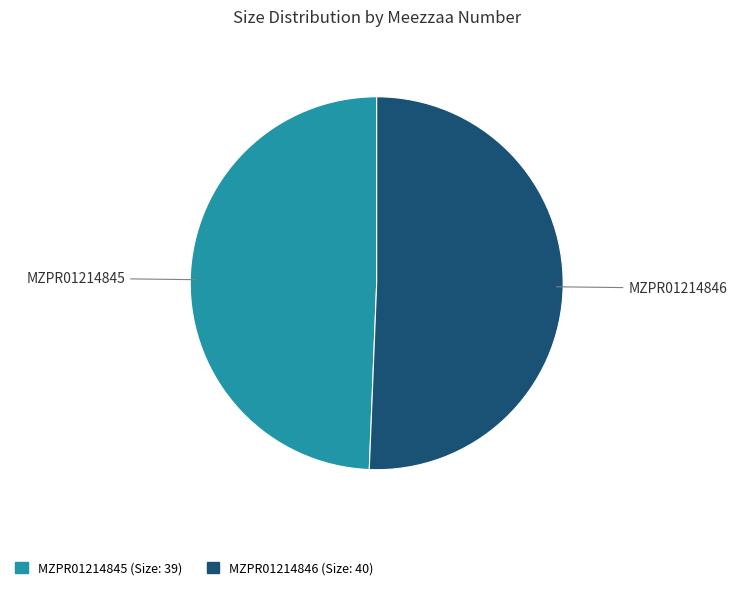

How many segments does this pie chart have?

2